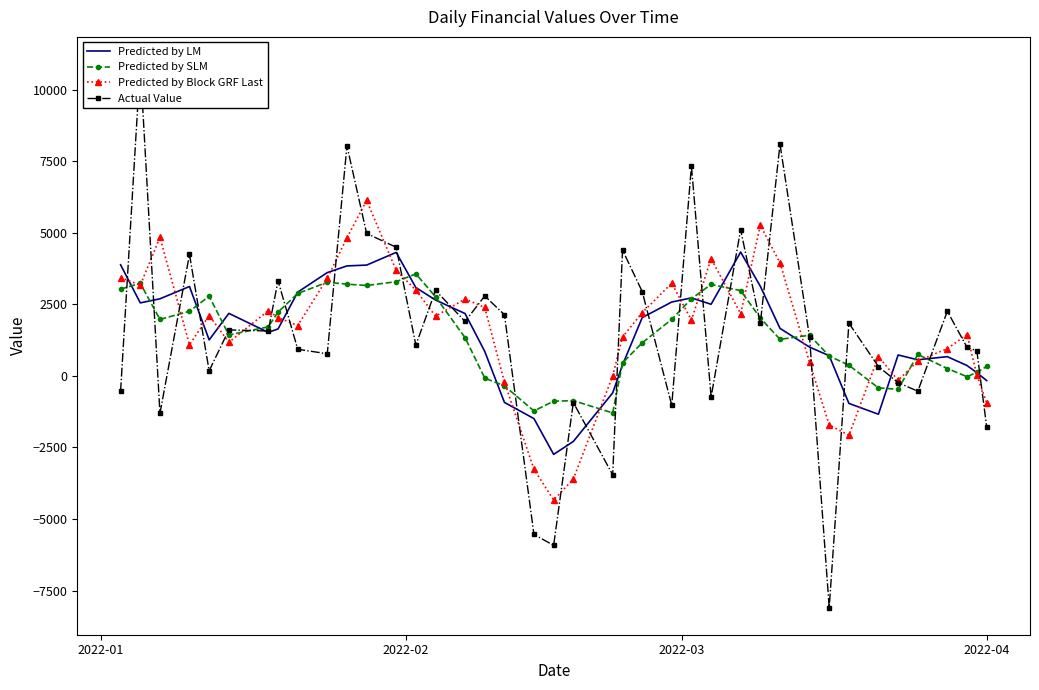

Which series ends up on top after the final intersection of Actual Value and Predicted by LM?

Predicted by LM